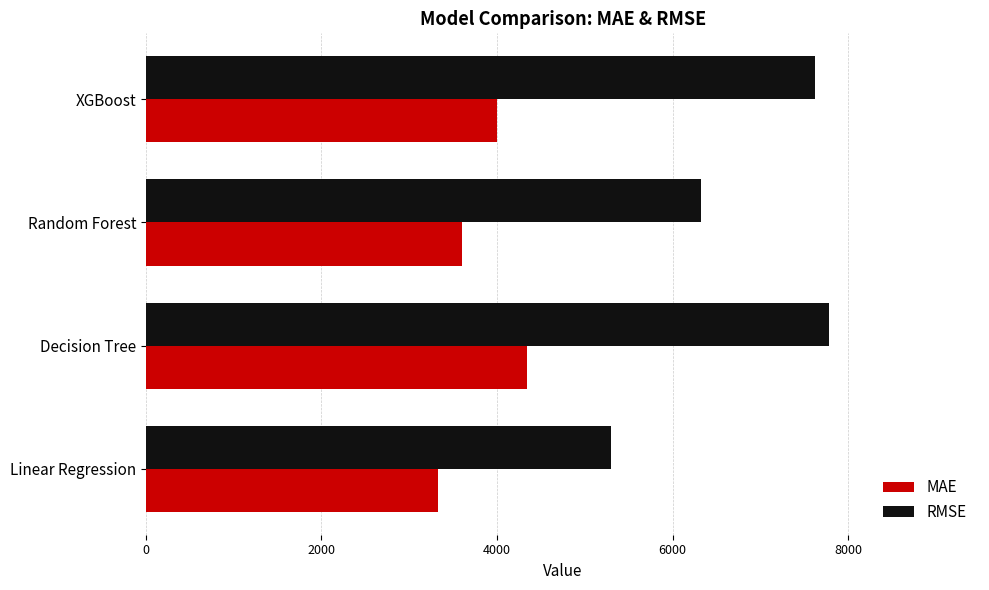

Where is MAE nearest to the value 3834?

XGBoost